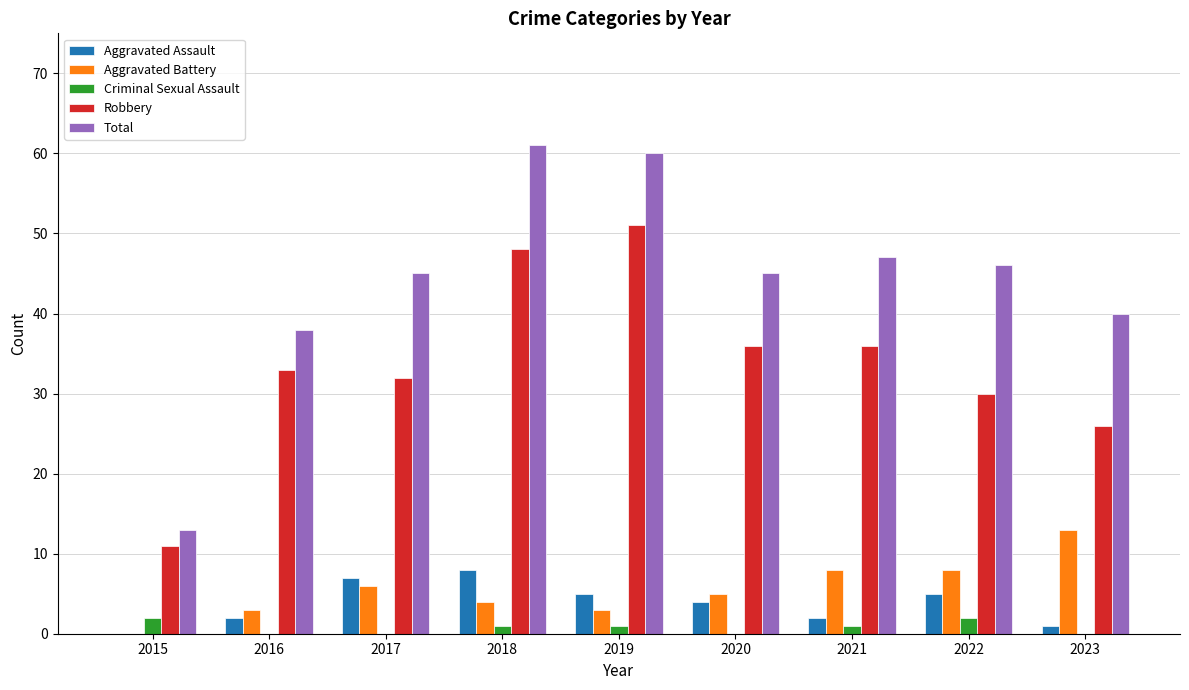

What is the sum of all Aggravated Battery values?

50